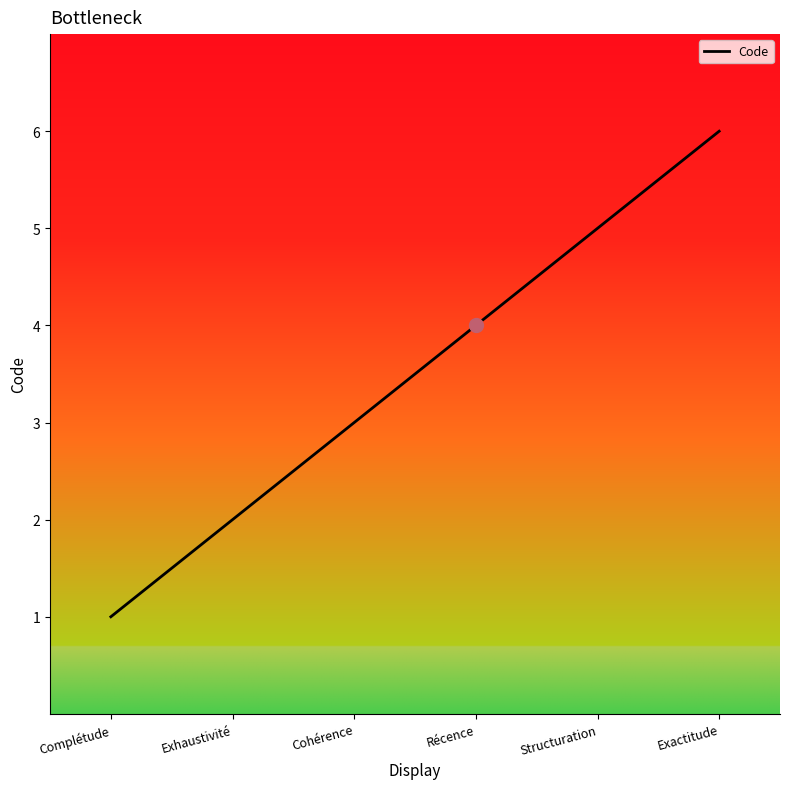

What value does the data have at Complétude?

1